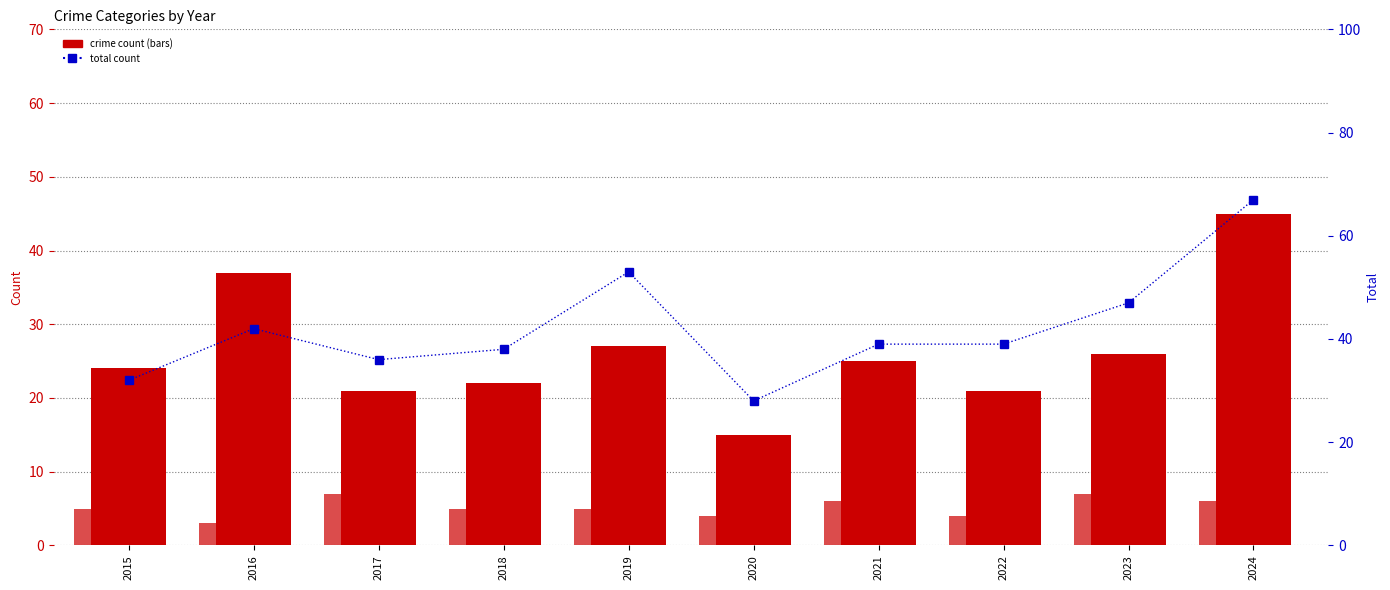

At how many categories does at least one series exceed 31?

9